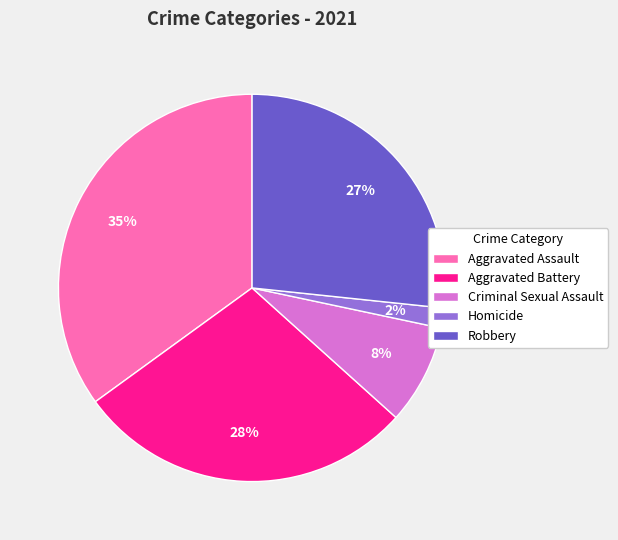

Which category has the smallest portion of the pie?

Homicide